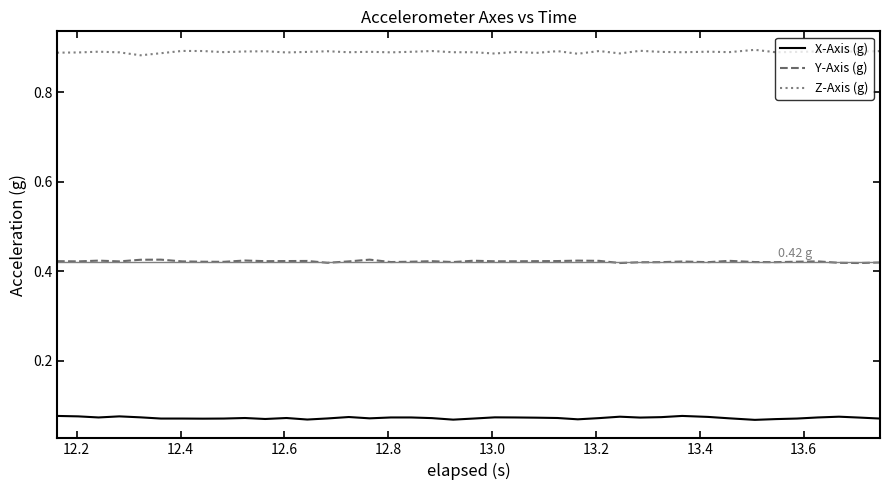

List the series in order of their peak value, highest first.

Z-Axis (g), Y-Axis (g), X-Axis (g)